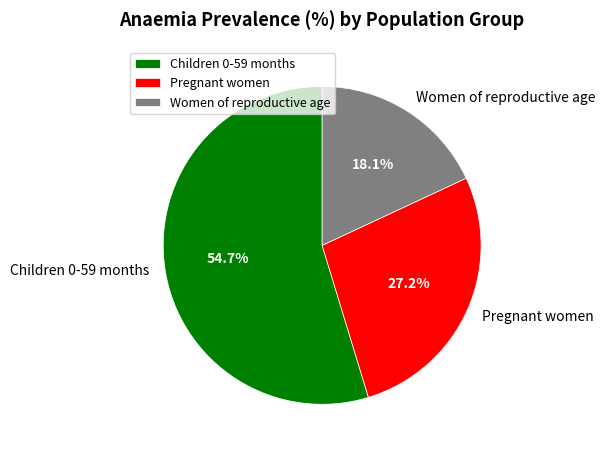

Between Pregnant women and Women of reproductive age, which is larger?

Pregnant women